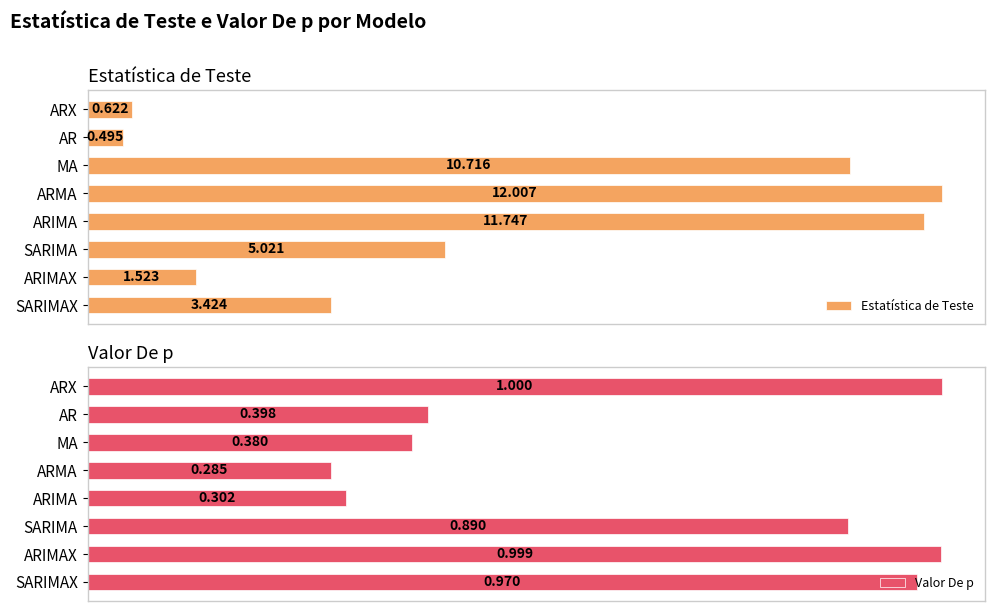

Reading left to right, list all the values displayed in this chart.

Estatística de Teste: 0=0.6	1=0.5	2=10.7	3=12.0	4=11.7	5=5.0	6=1.5	7=3.4
Valor De p: 0=1.0	1=0.4	2=0.4	3=0.3	4=0.3	5=0.9	6=1.0	7=1.0